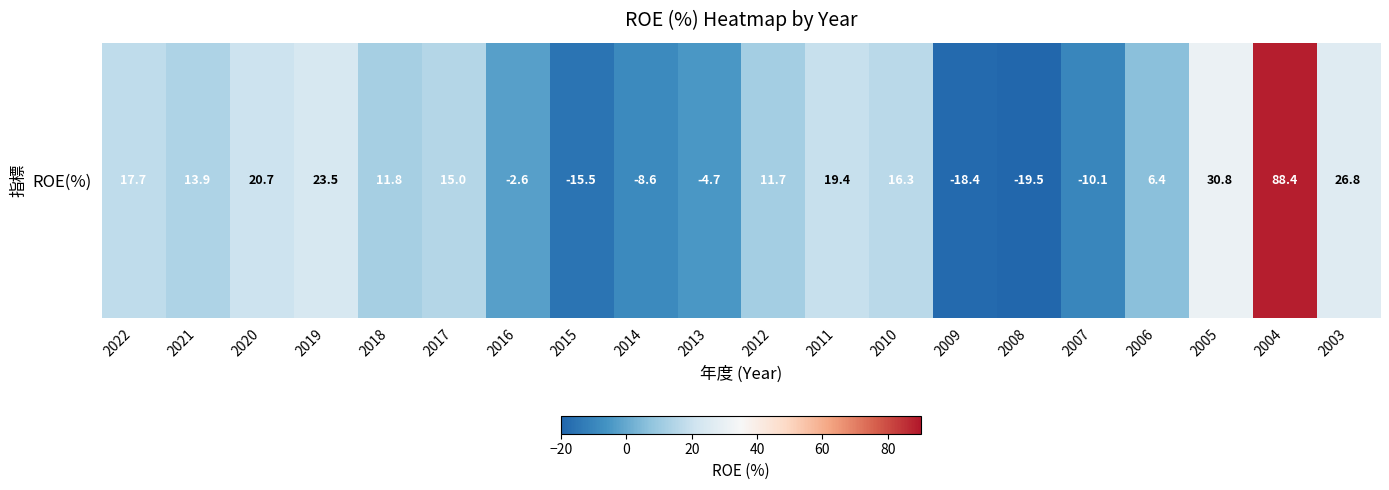

Rank the categories by value from highest to lowest.

2004, 2005, 2003, 2019, 2020, 2011, 2022, 2010, 2017, 2021, 2018, 2012, 2006, 2016, 2013, 2014, 2007, 2015, 2009, 2008